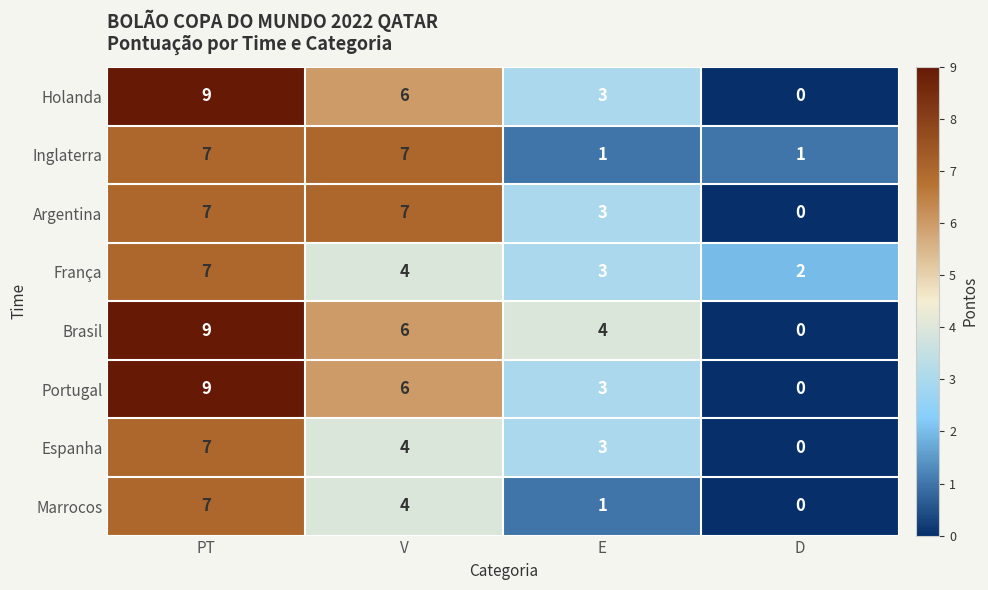

Is the value of França at PT greater than the value of Inglaterra at D?

Yes